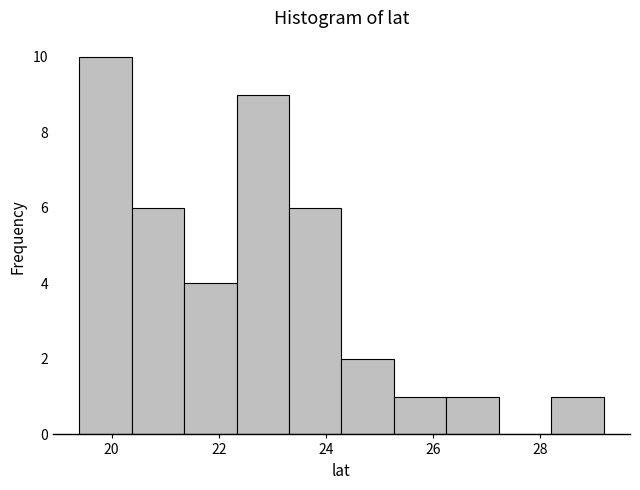

Over which range of the x-axis is the bar tallest?

19.4 to 20.4